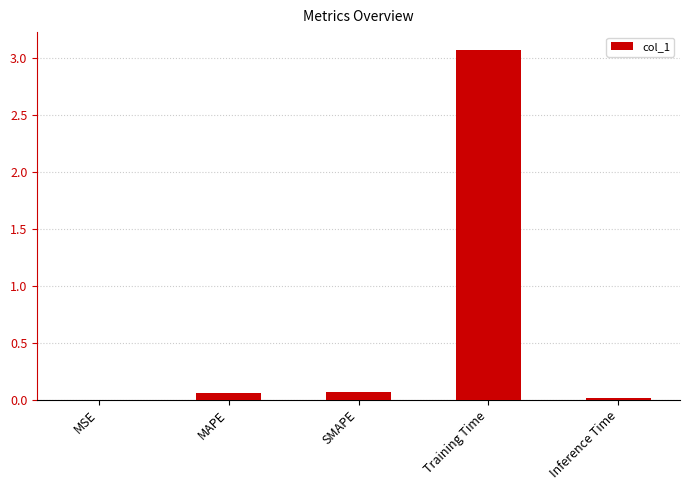

What is the approximate value at Training Time?

3.1